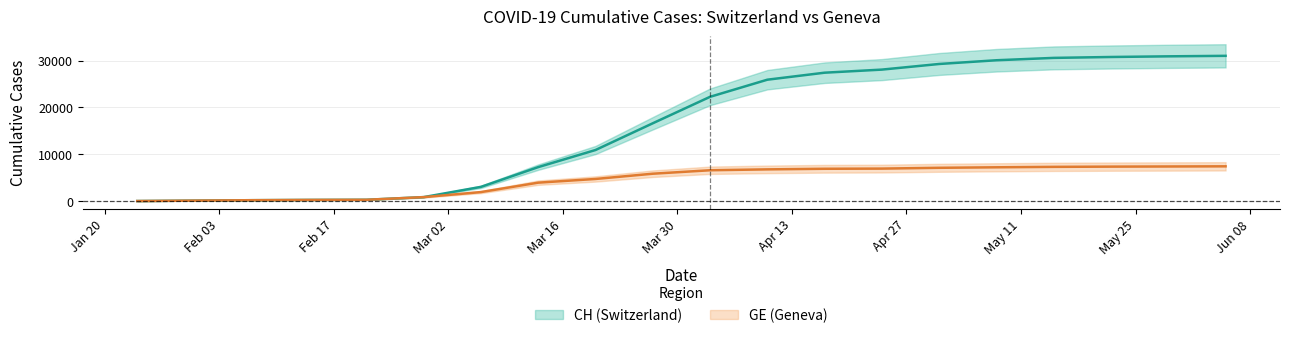

True or false: GE and CH intersect in this chart.

False